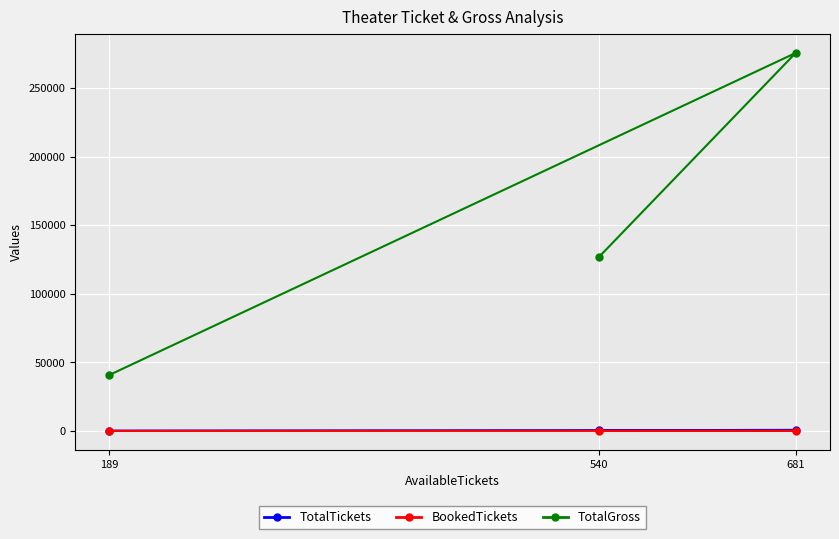

The value of TotalGross at 540 is 176693. True or false?

False